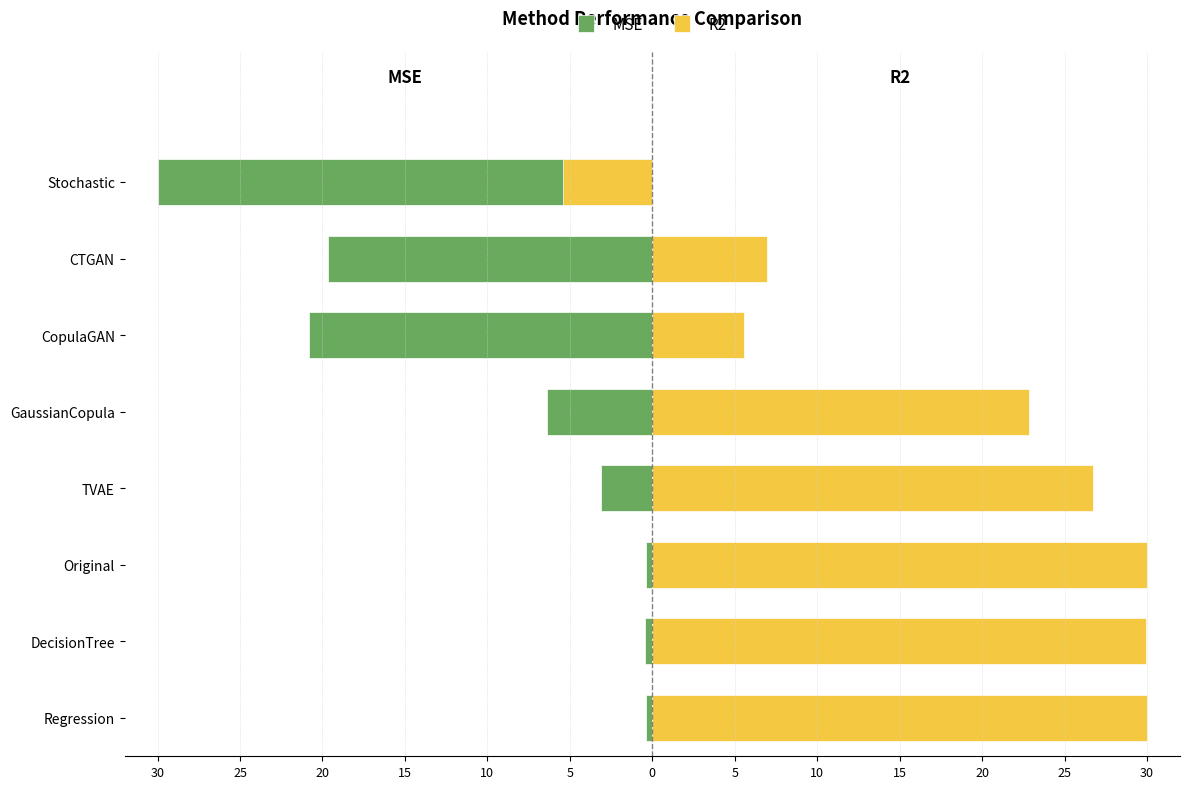

How many groups of bars are there?

8